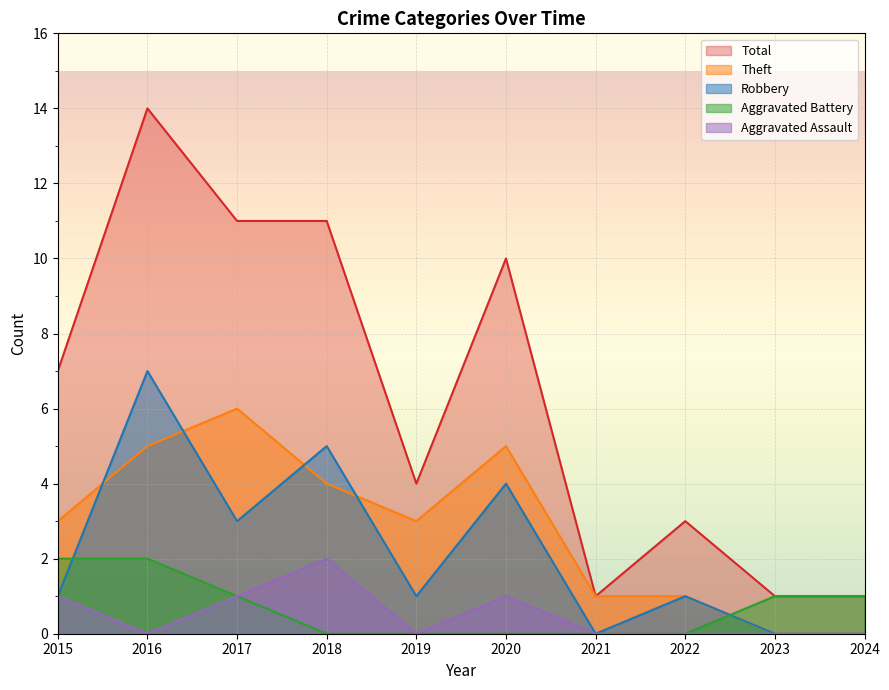

Does the chart display data point markers on the line(s)?

No